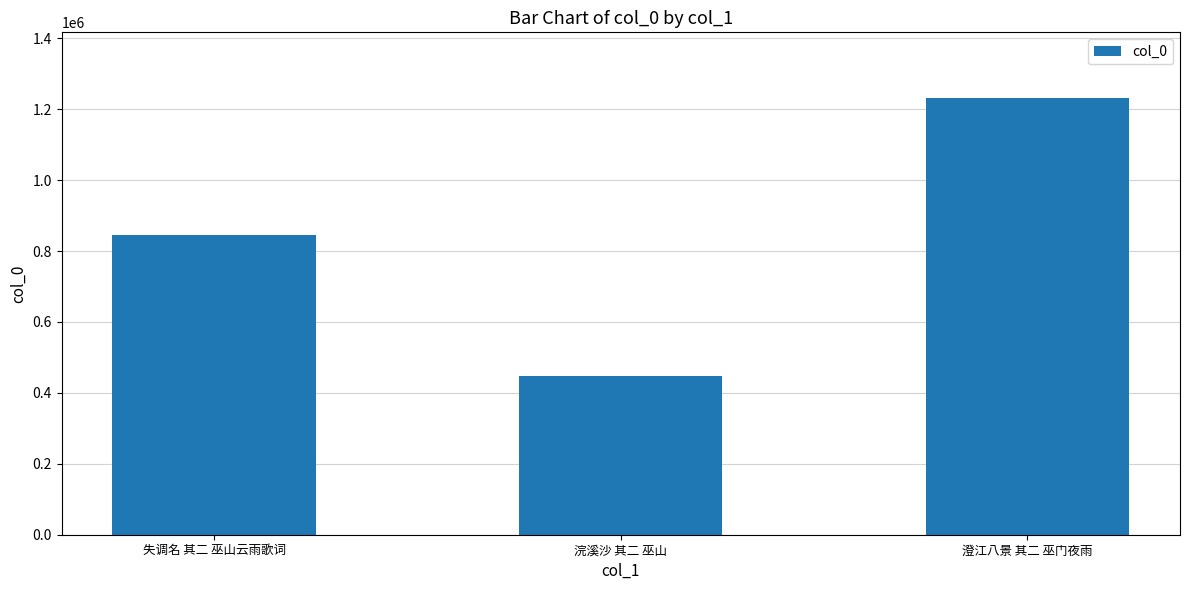

Count the number of data series in this chart.

1